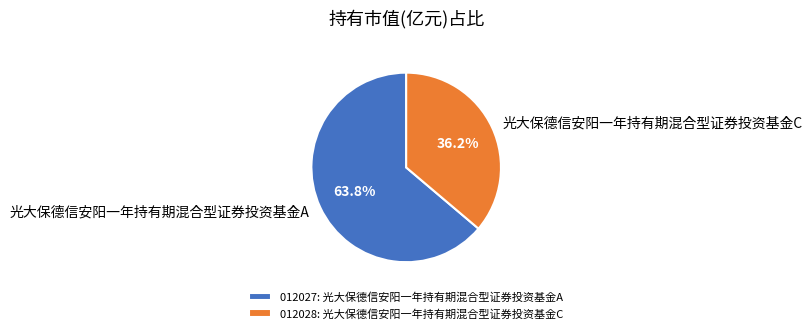

How many segments does this pie chart have?

2